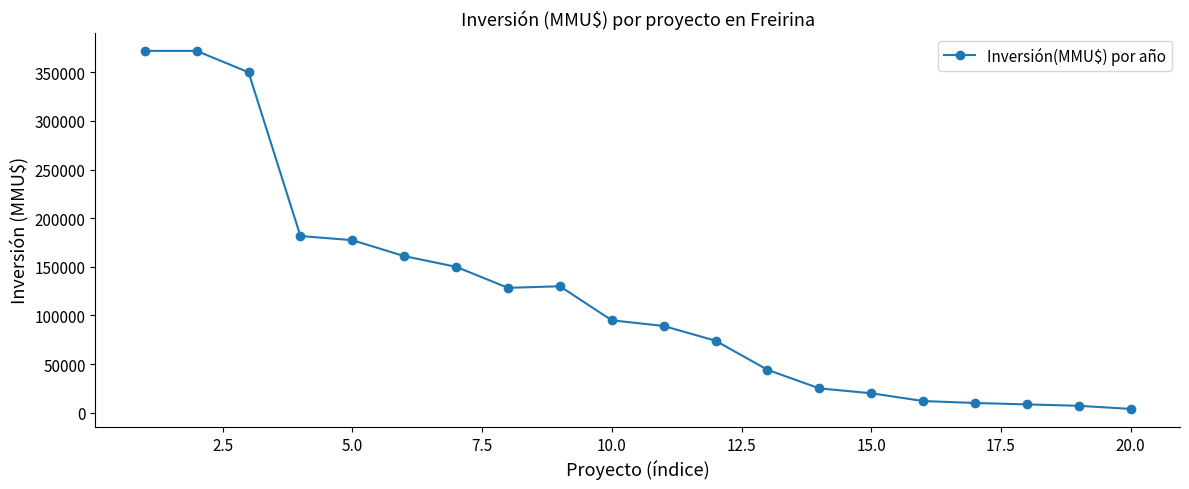

What is the greatest value displayed?

372000